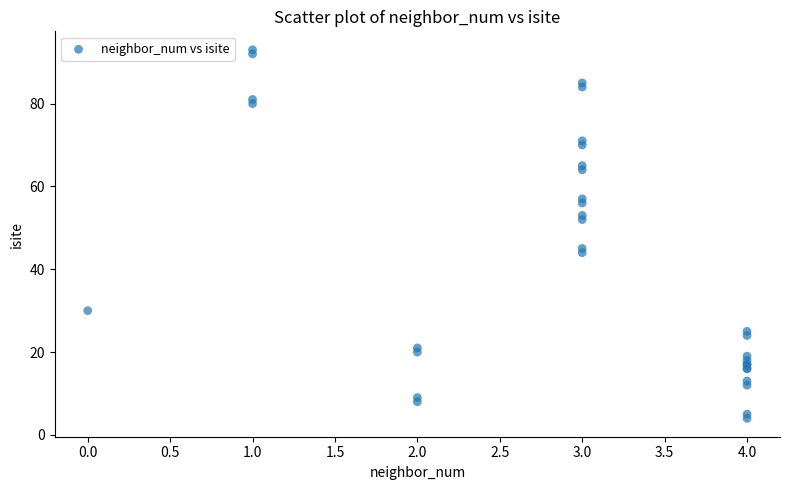

What Y value in the scatter plot is closest to 48?

45